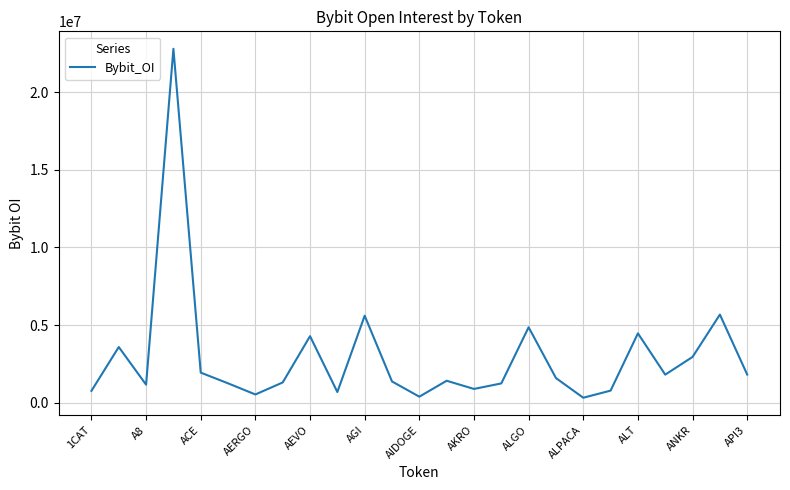

What is the greatest value displayed?

22780501